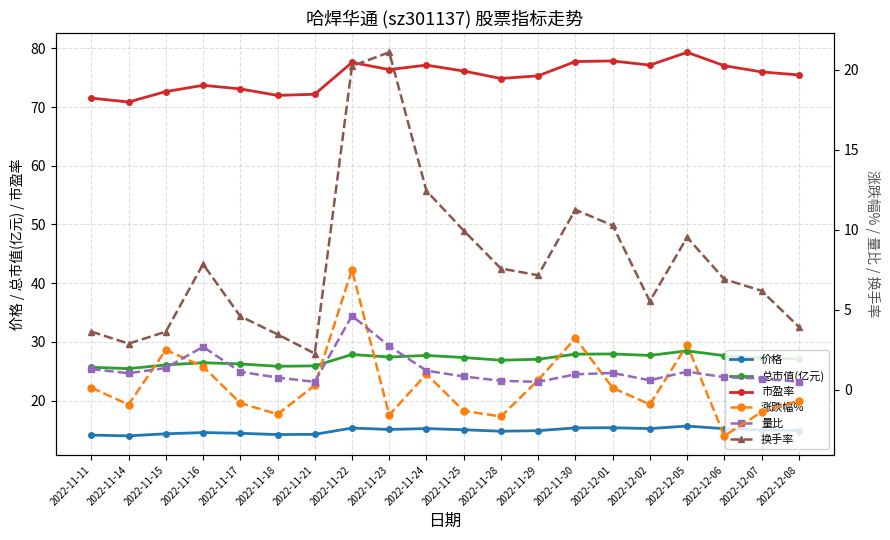

What is the label of the 13th point from the right?

2022-11-22